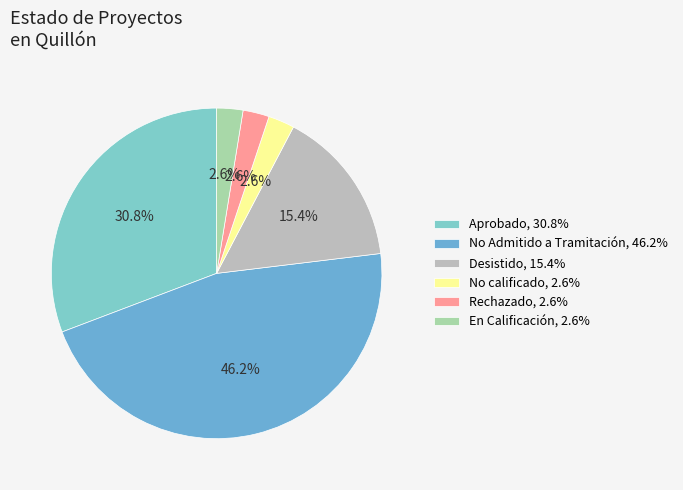

To the nearest percent, what is the difference between the largest and smallest slice percentages?

44%